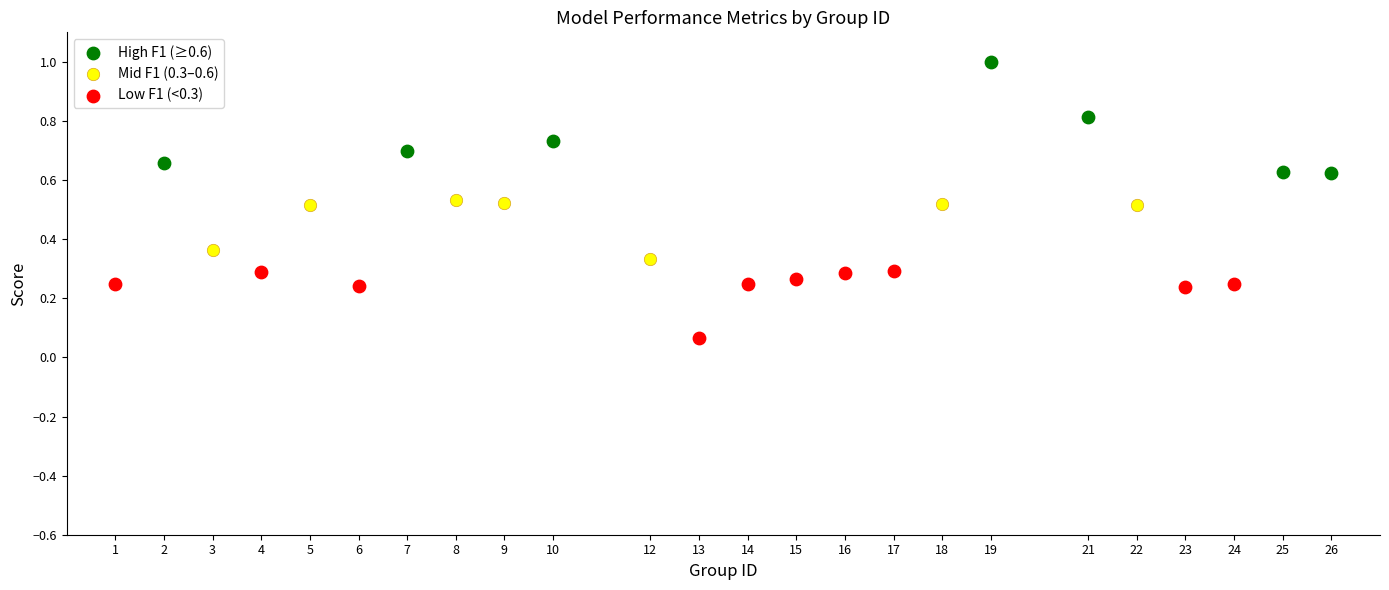

Which series has the largest Y range (max minus min)?

High F1 (≥0.6)